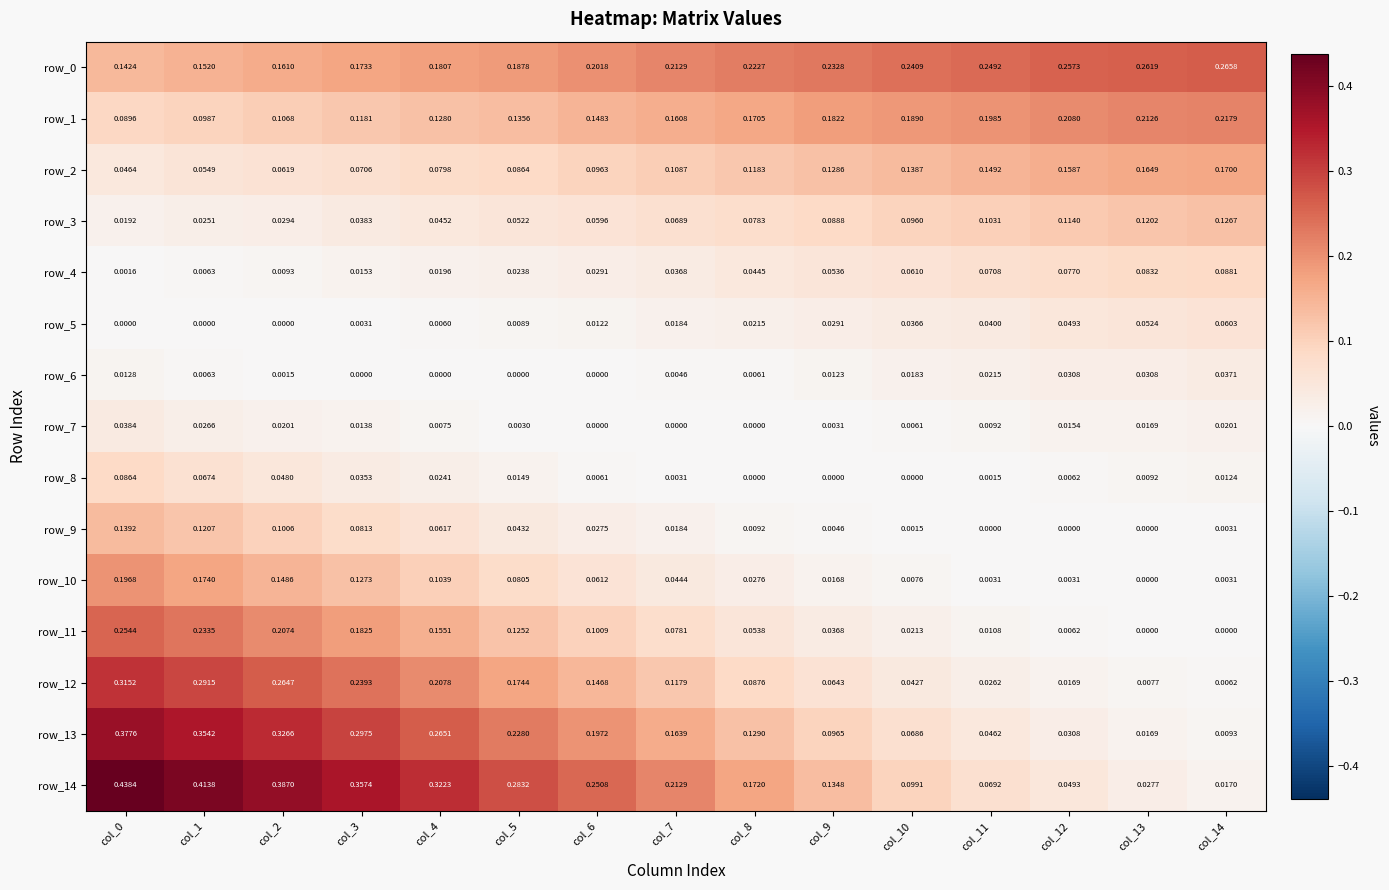

How many data points in row_11 are above 0?

13